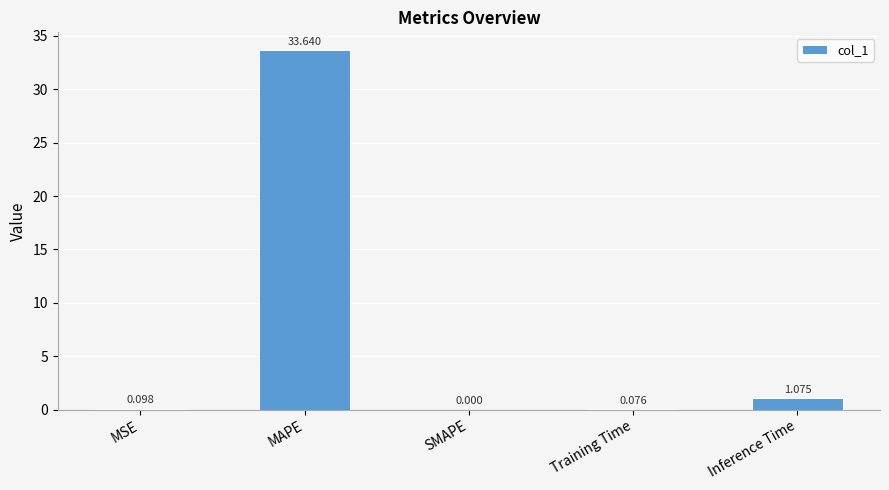

Which has a higher value, MAPE or Inference Time?

MAPE